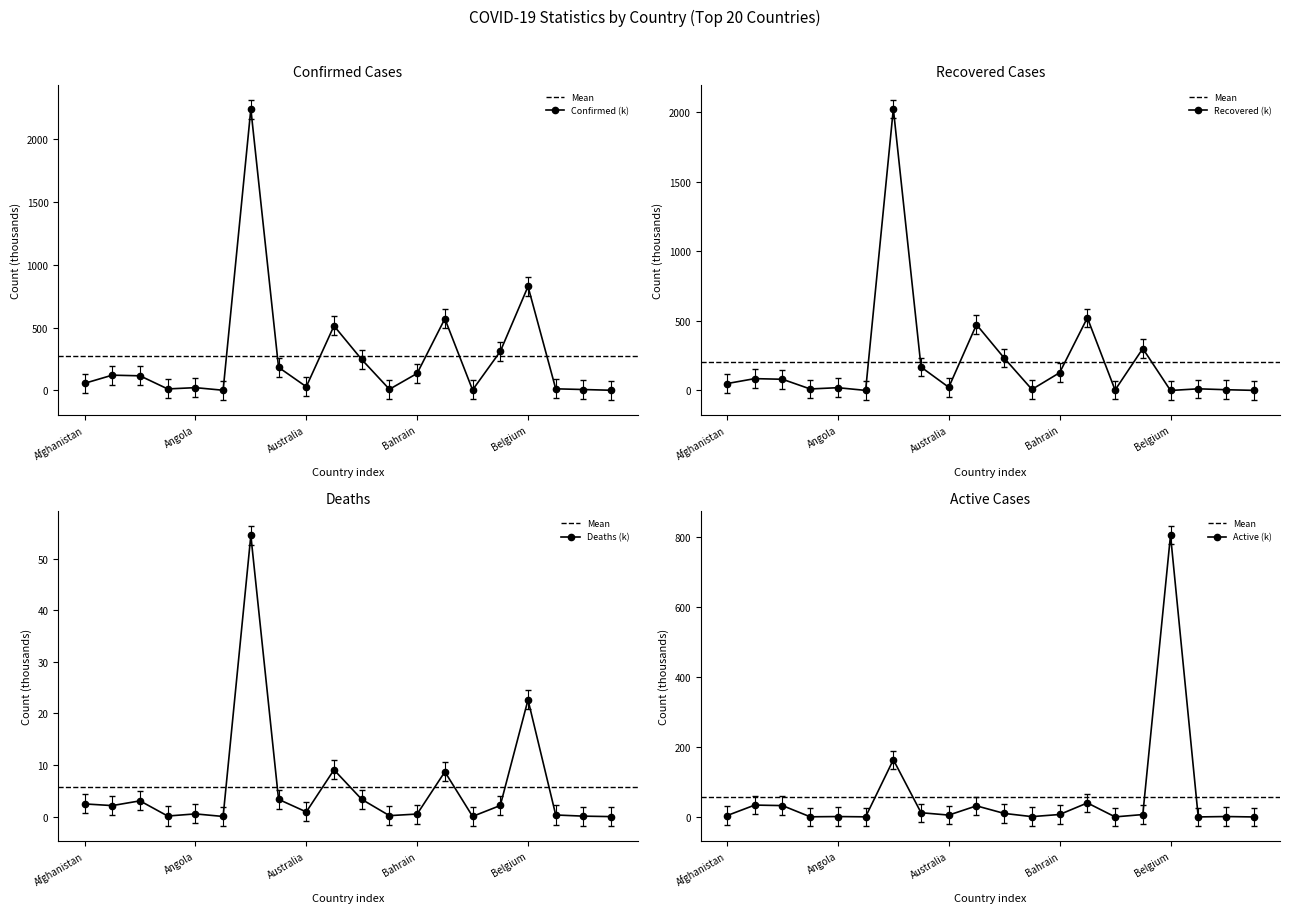

What is the difference between the second highest and second lowest values in the Confirmed series?

826.9